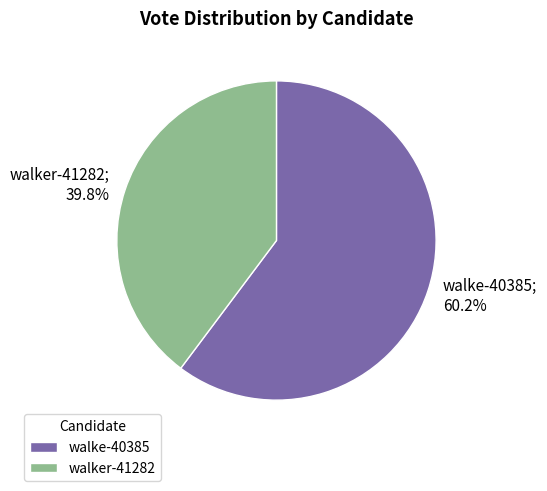

Is there any slice that represents more than half of the pie?

Yes